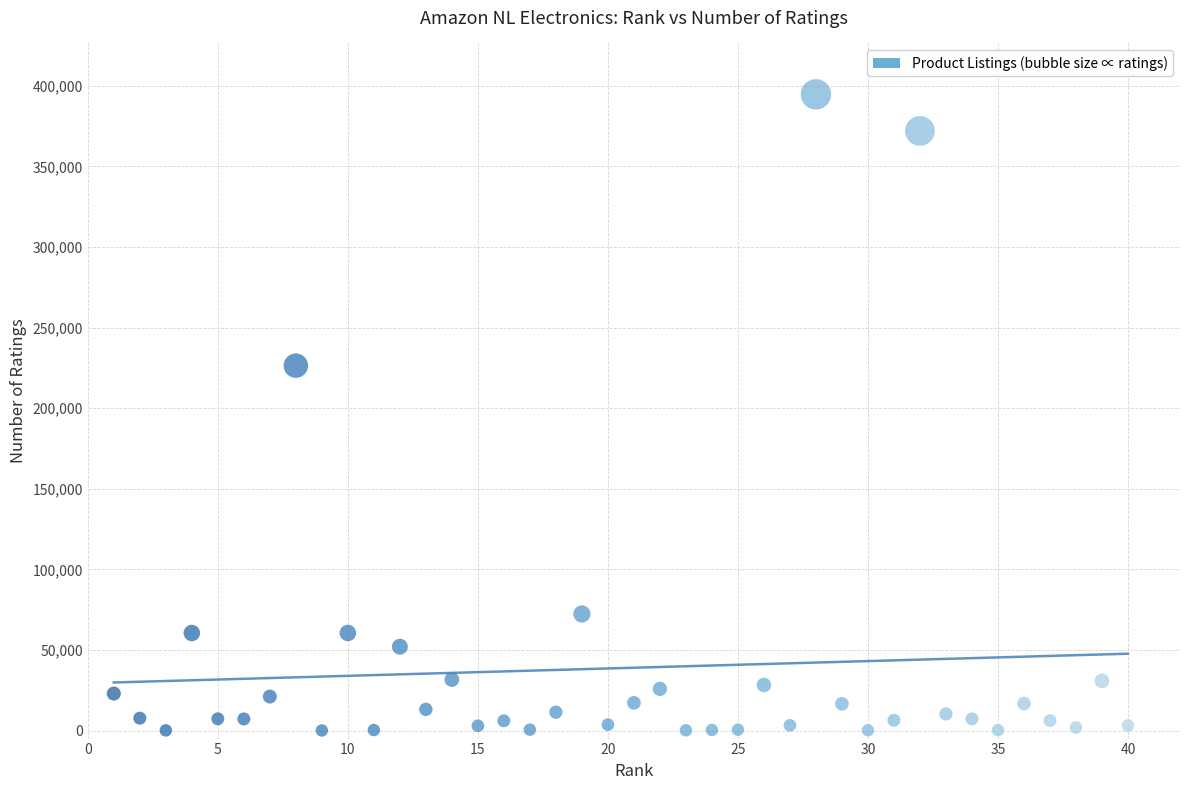

What is the range of X values (max minus min)?

39